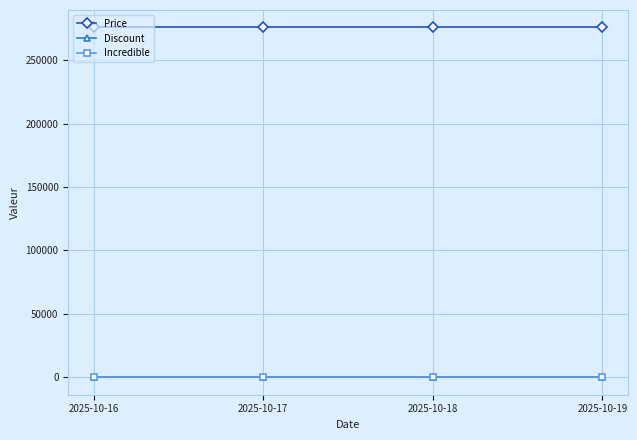

True or false: Price and Incredible cross at least once.

False